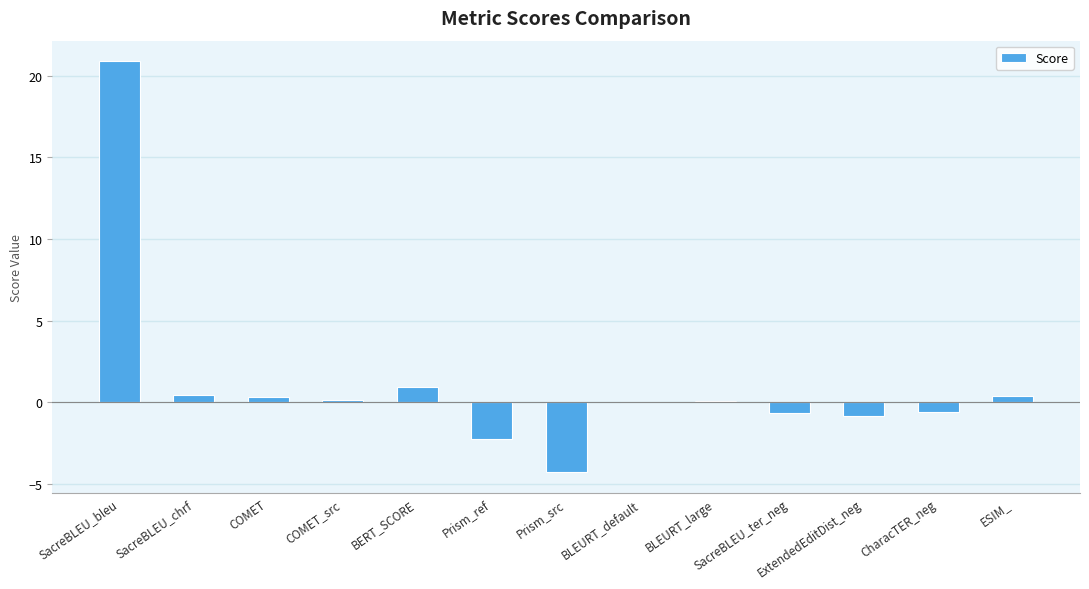

What value does the data have at ExtendedEditDist_neg?

-0.8